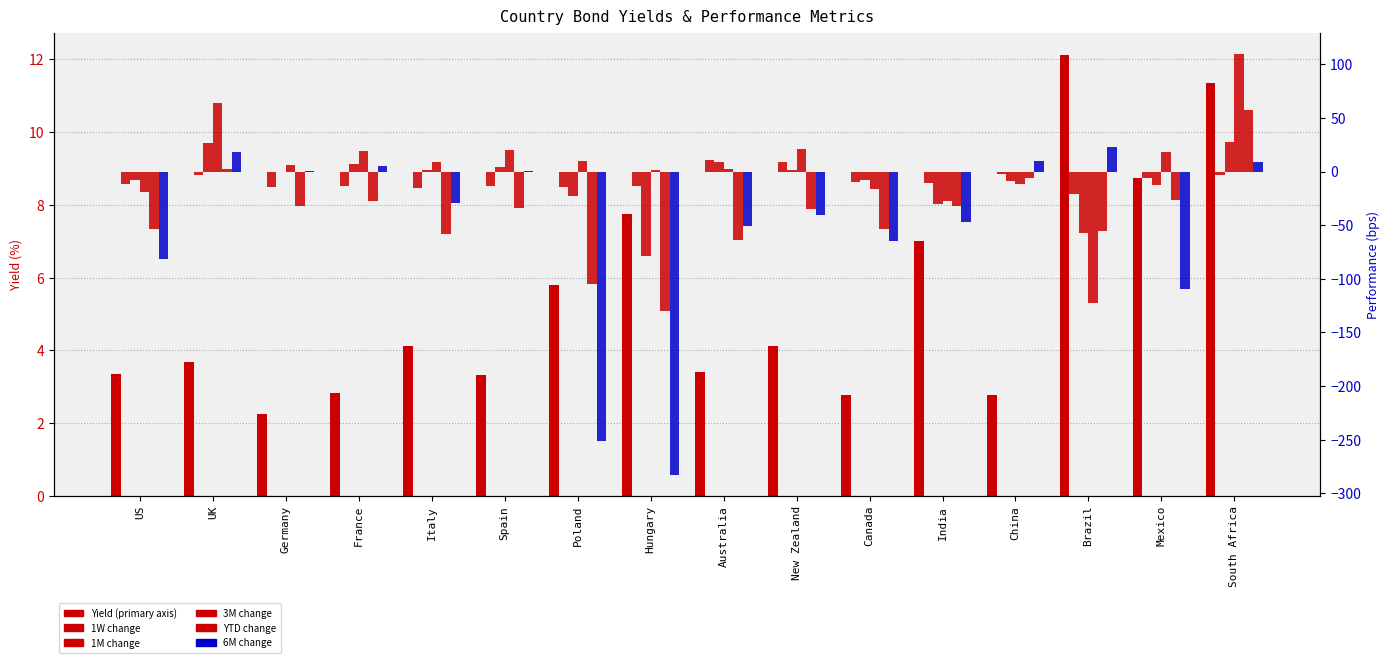

List the series in order of their peak value, highest first.

3M, YTD, 1M, 6M, Yield, 1W